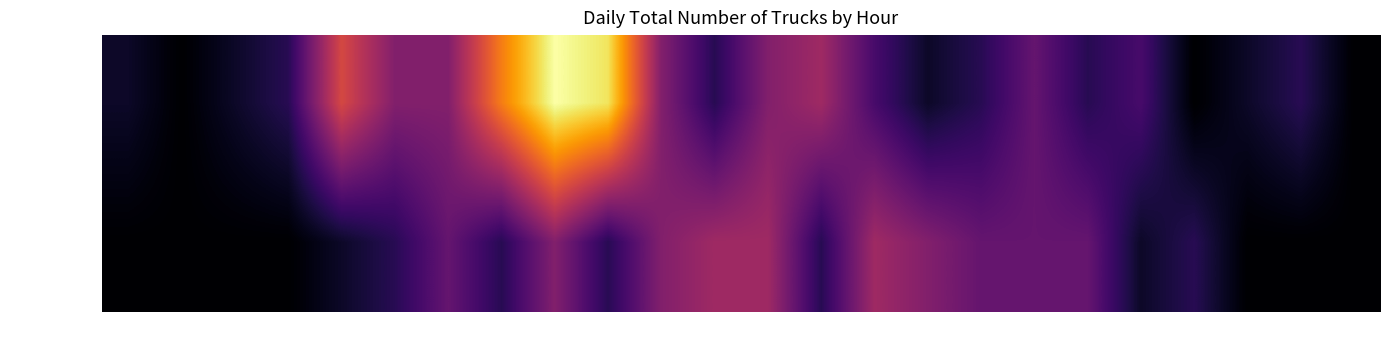

Rank the series by their maximum value, from lowest to highest.

Logistic Trucks, Chip Trucks